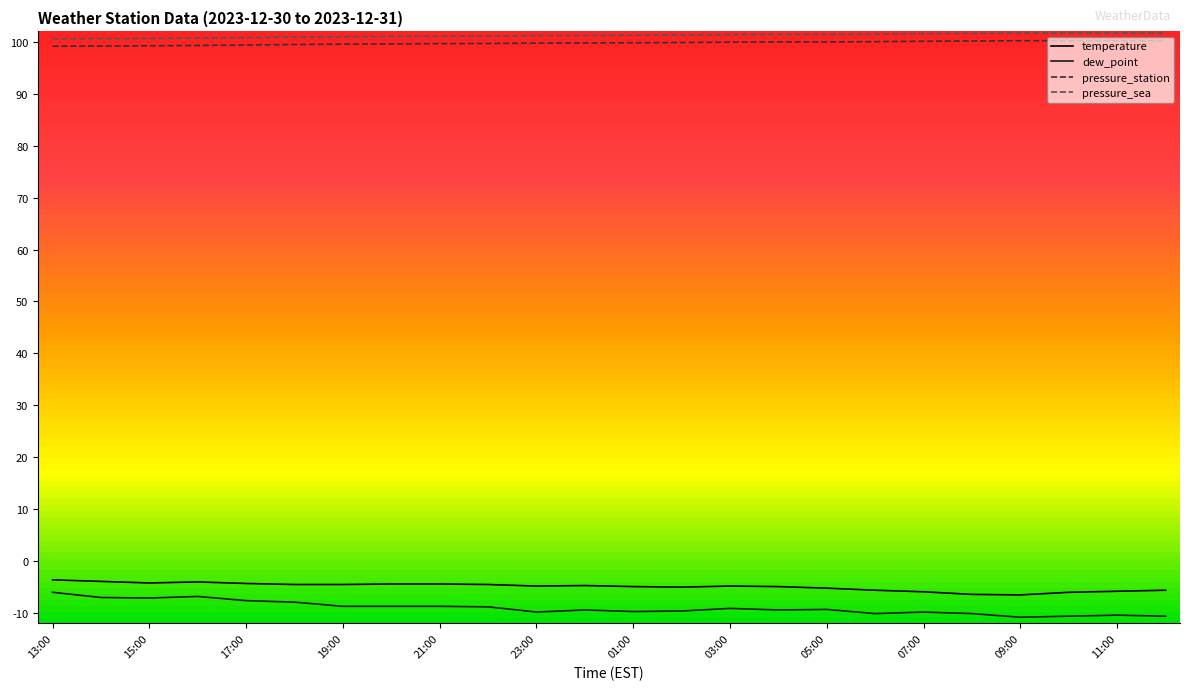

What are all the series names shown in the legend?

temperature, dew_point, pressure_station, pressure_sea